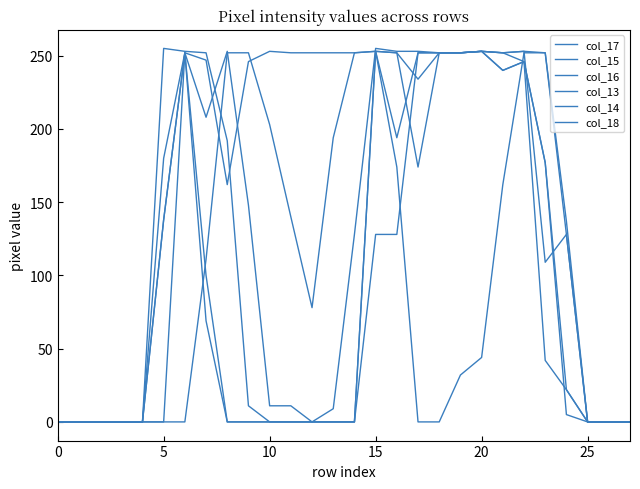

Where is col_18 nearest to the value 126?

24